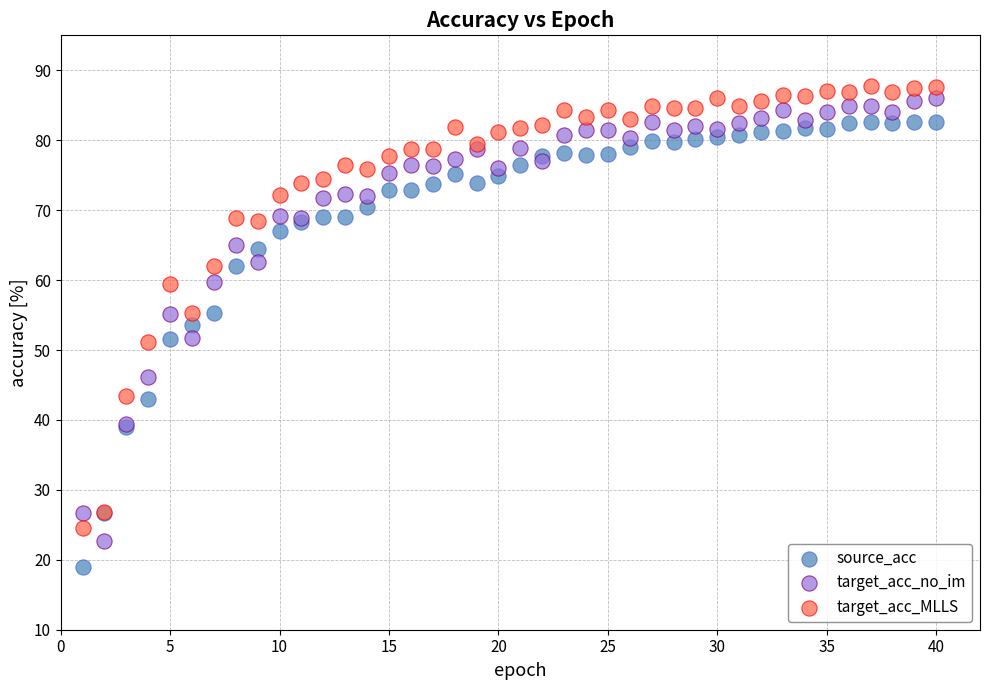

What are all the series names shown in the legend?

source_acc, target_acc_no_im, target_acc_MLLS